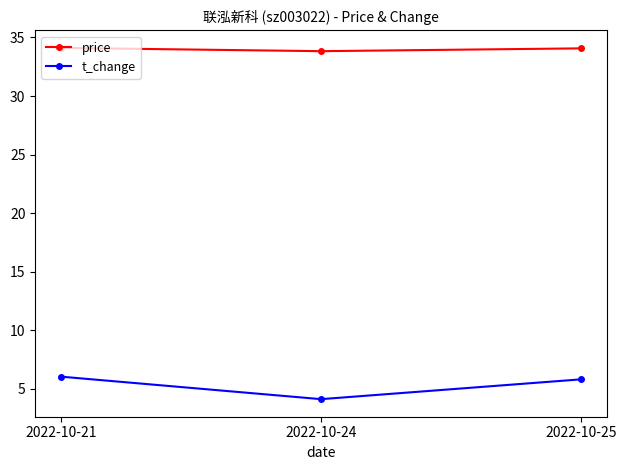

What is the maximum value shown in the chart?

34.1